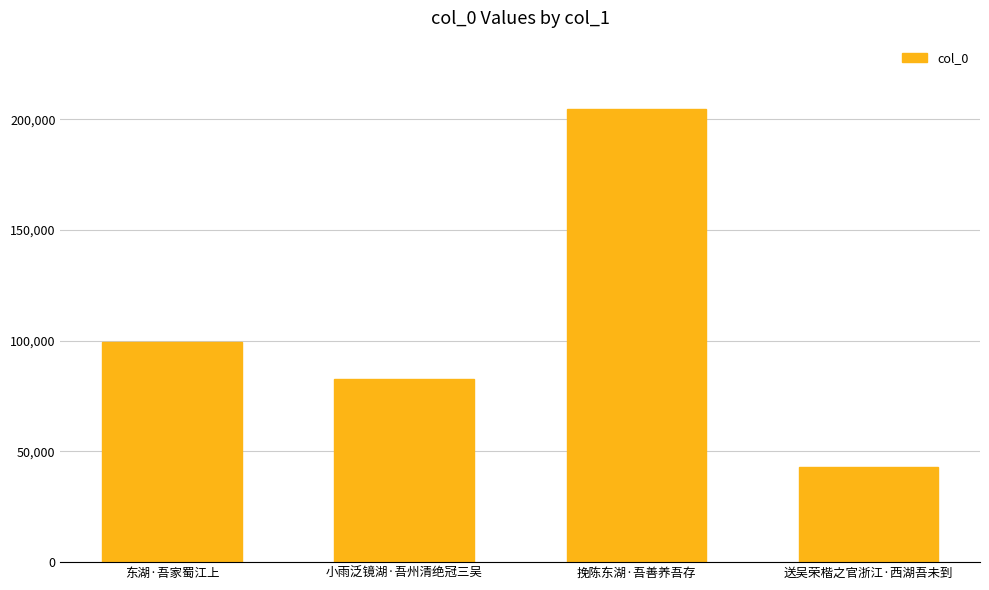

Approximately how many times larger is the value at 东湖·吾家蜀江上 compared to 挽陈东湖·吾善养吾存?

0.5